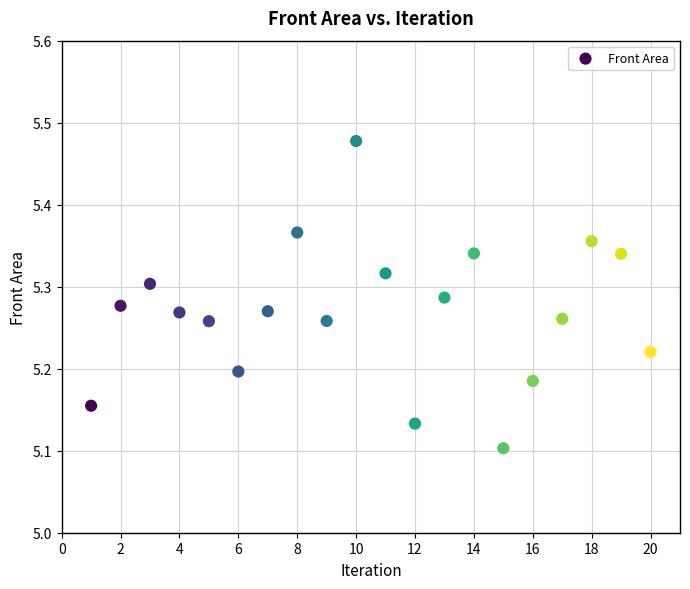

What is the range of X values (max minus min)?

19.0